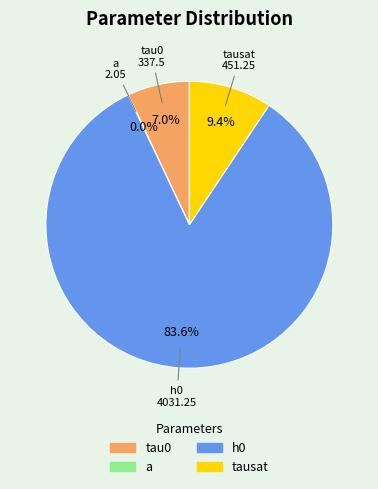

What is the change in value from tau0 to a?

-335.4